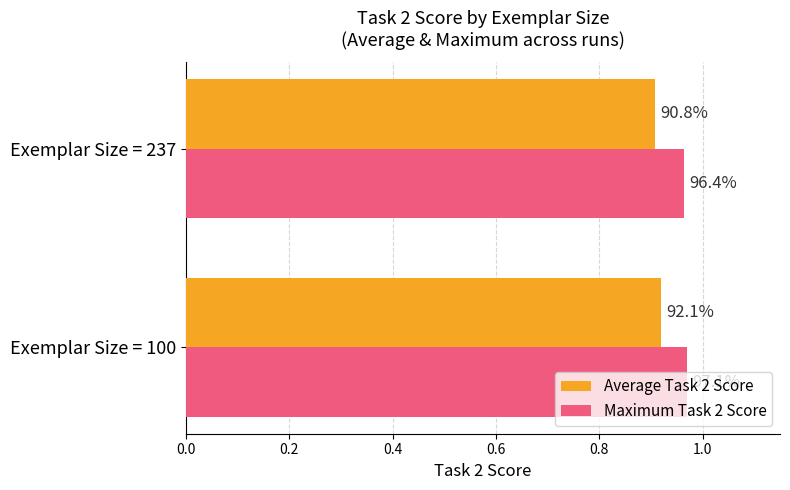

Rank the series by their maximum value, from lowest to highest.

Average Task 2 Score, Maximum Task 2 Score